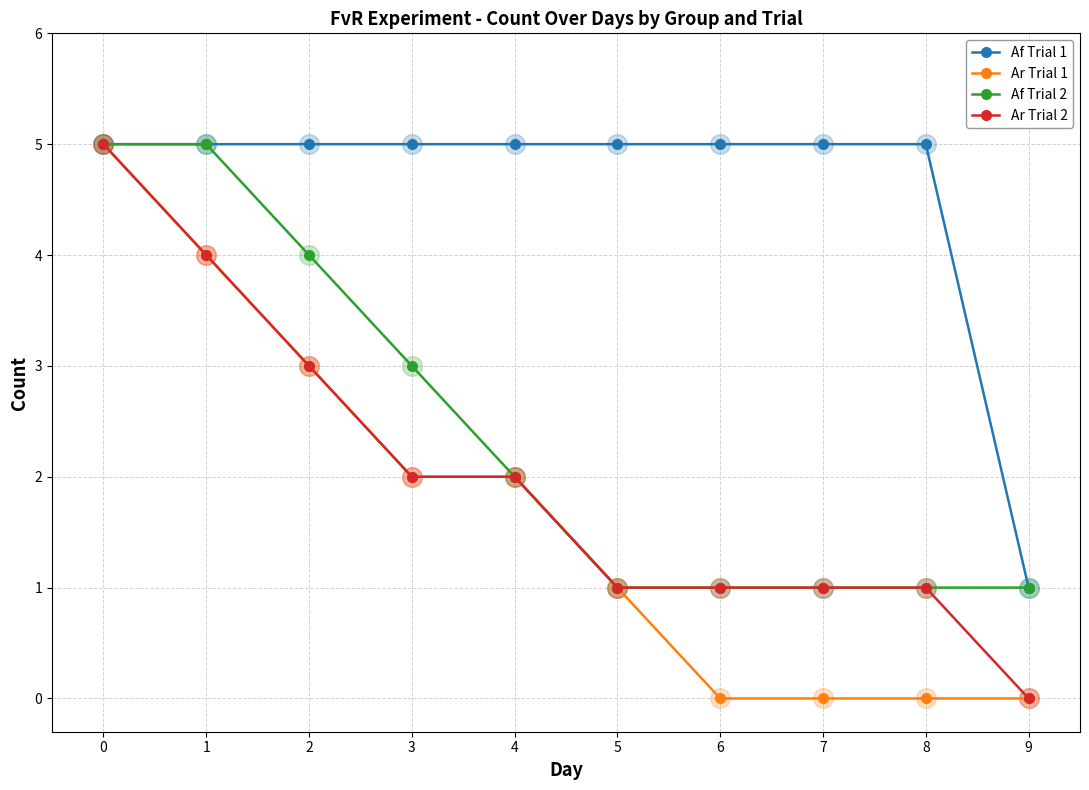

Is the value of Ar Trial 2 at 8 greater than the value of Af Trial 1 at 8?

No